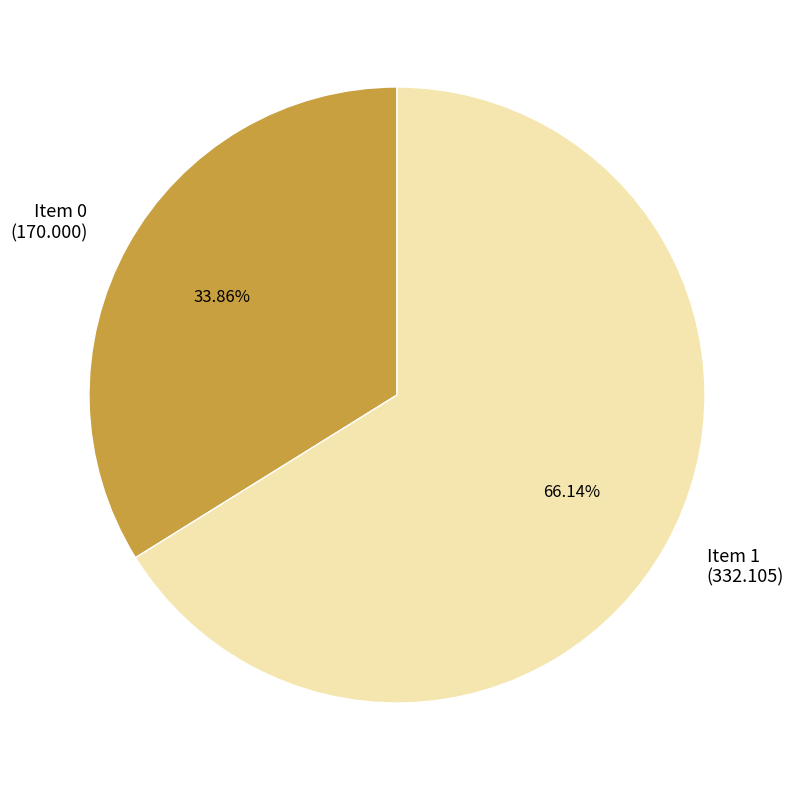

Is there any slice that represents more than half of the pie?

Yes